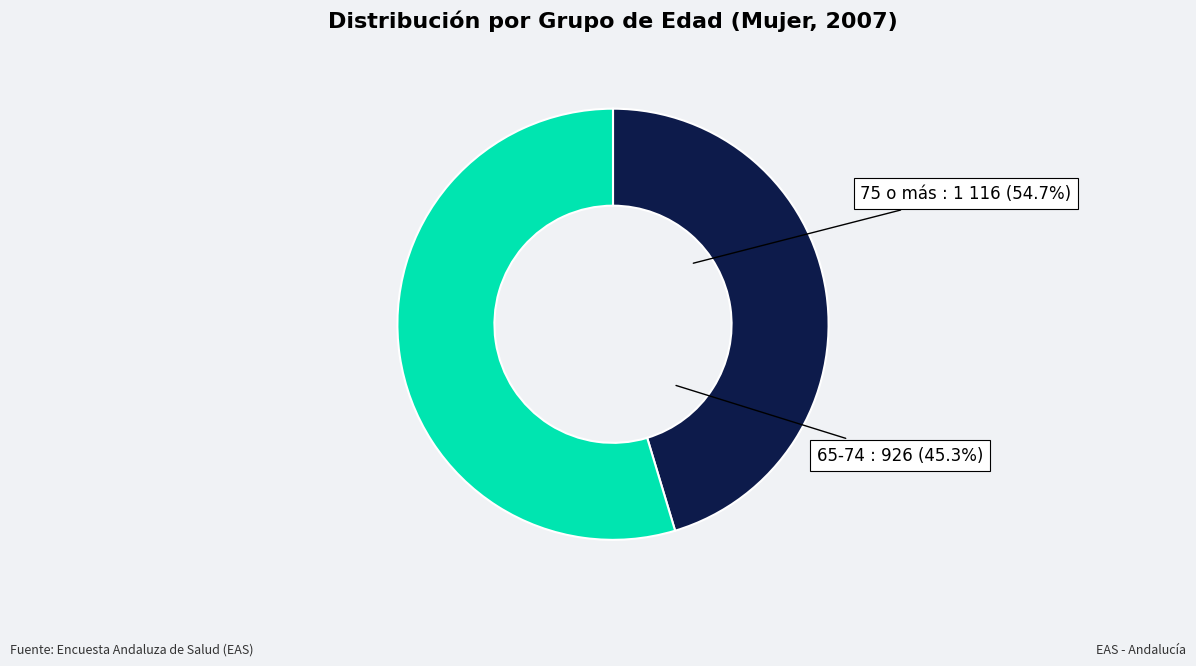

Is 75 o más the majority of the pie?

Yes